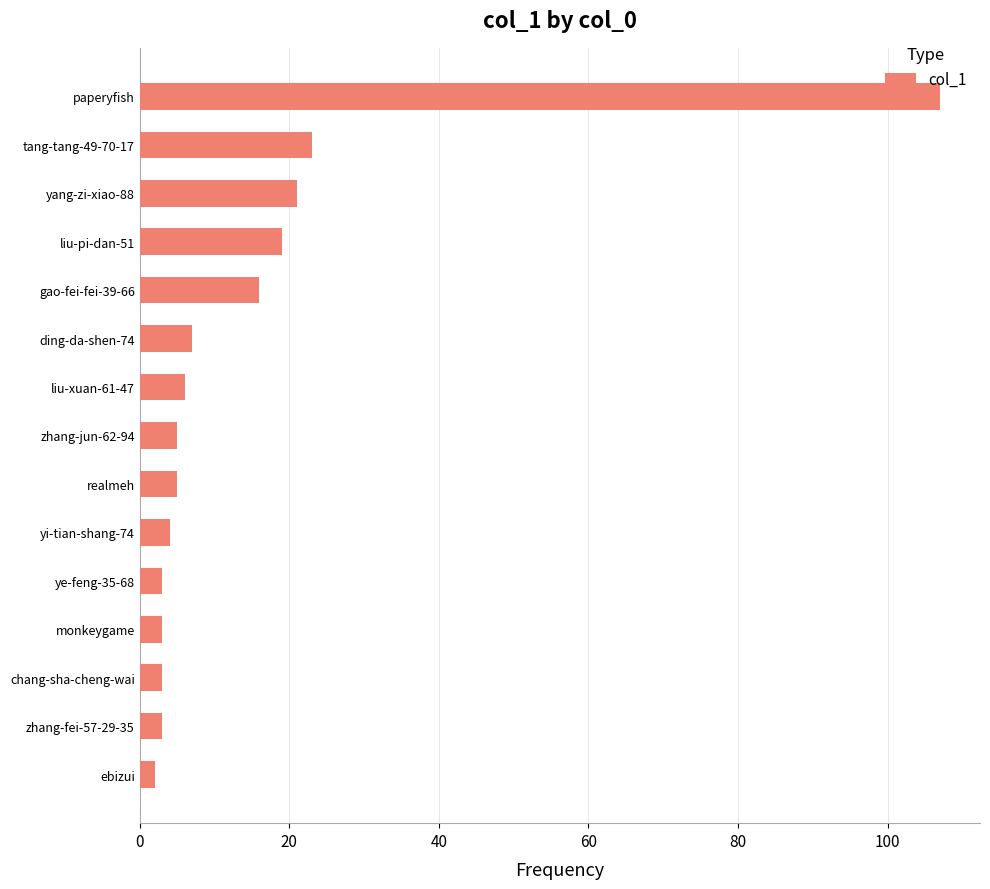

What is the change in value from realmeh to tang-tang-49-70-17?

+18